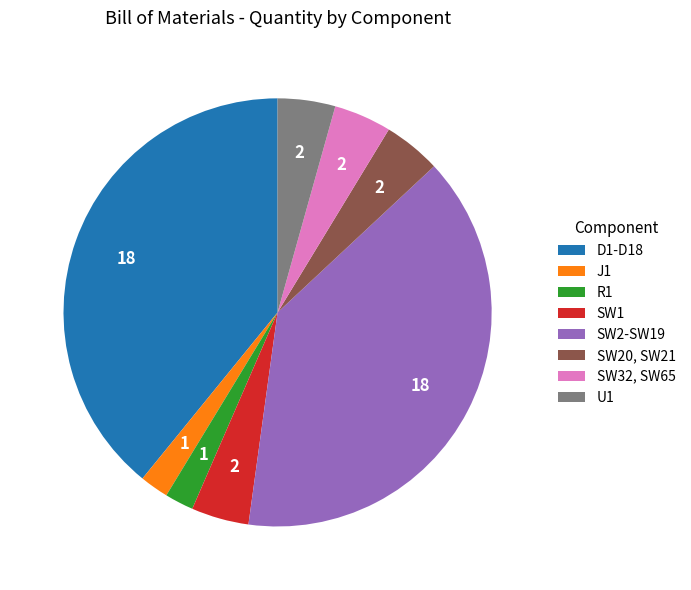

Is J1 the majority of the pie?

No